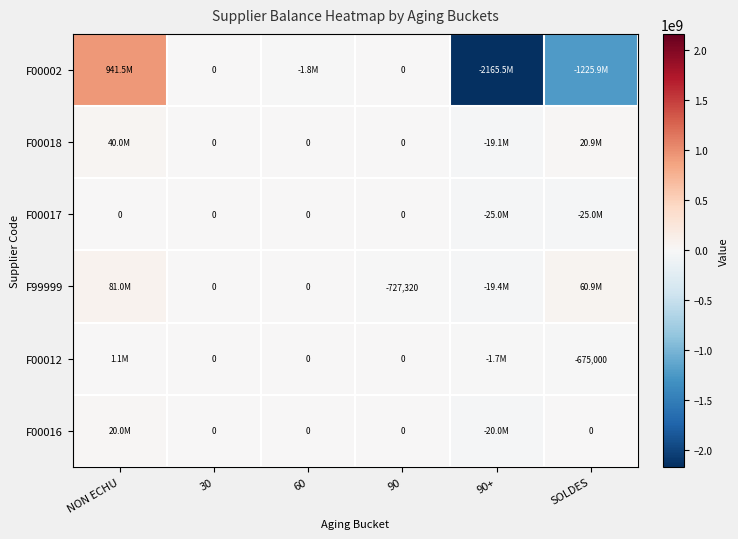

Which has a higher value, 30 or 90+?

30